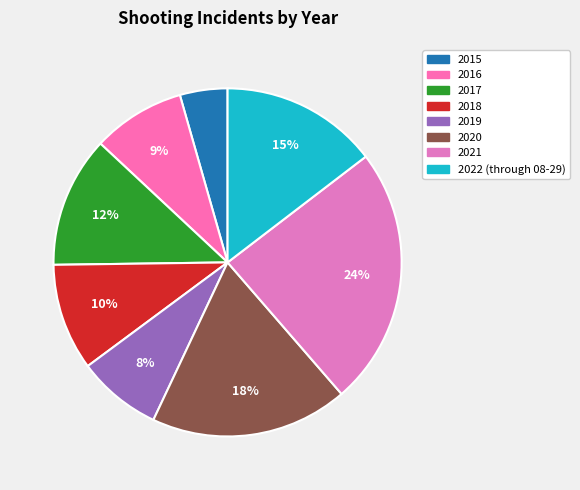

What percentage is NOT represented by 2017?

87.8%